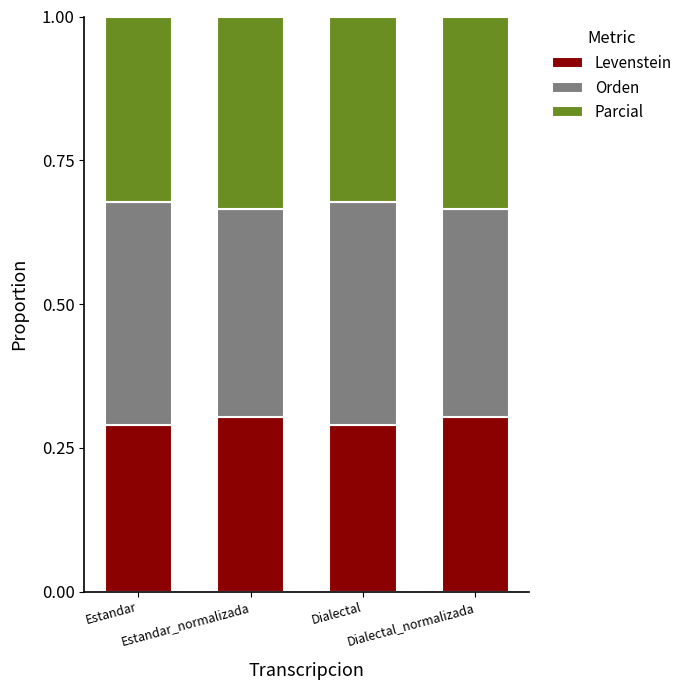

Which series has the largest total across all categories?

Orden